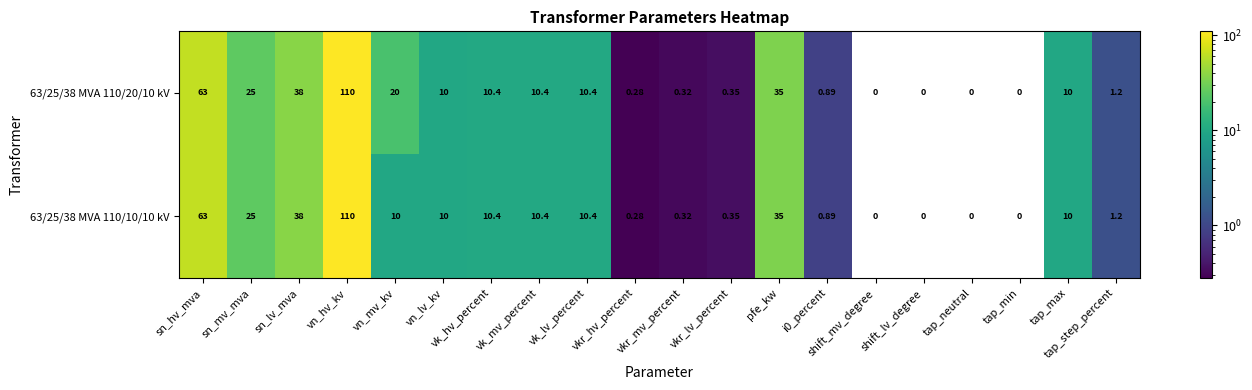

How many categories are shown in the chart?

20